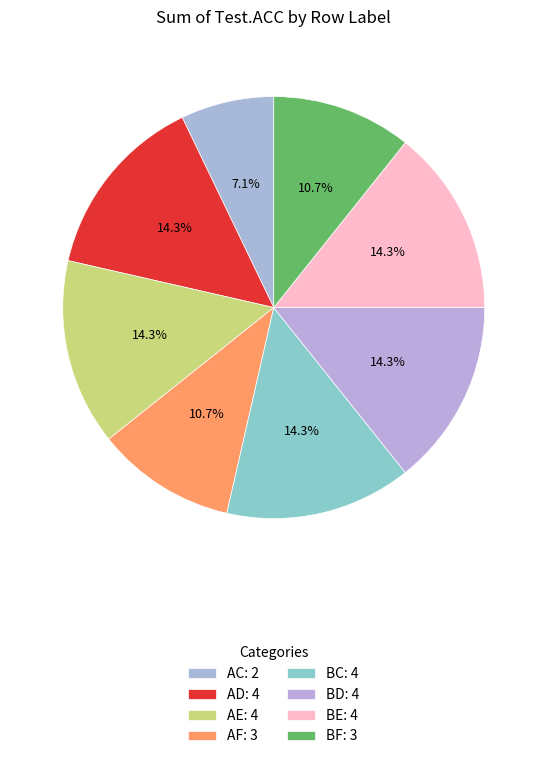

The AD slice represents 28% of the pie. True or false?

False